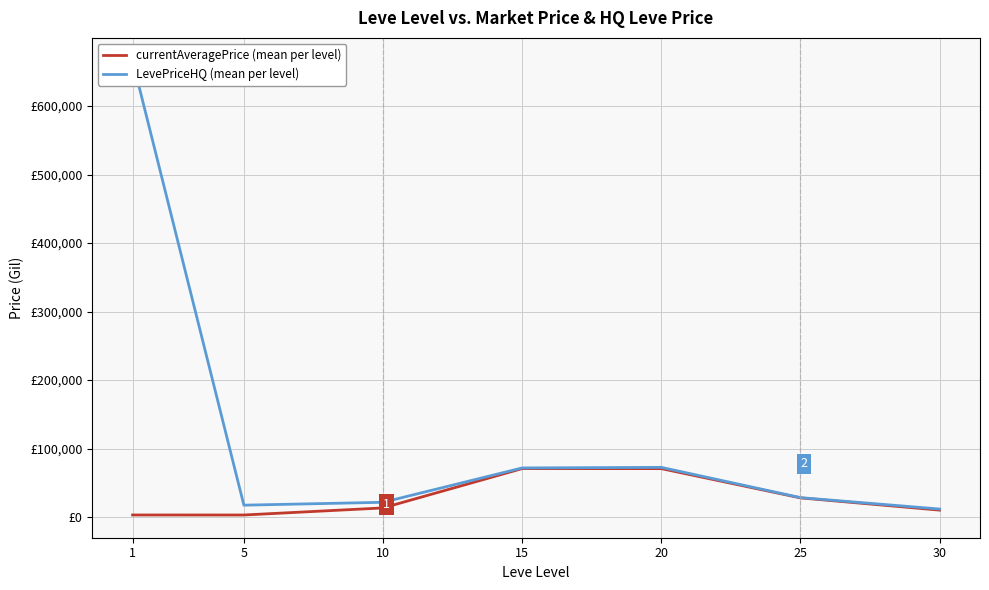

What is the value of the currentAveragePrice (mean per level) point at the 6th from the left?

28071.2